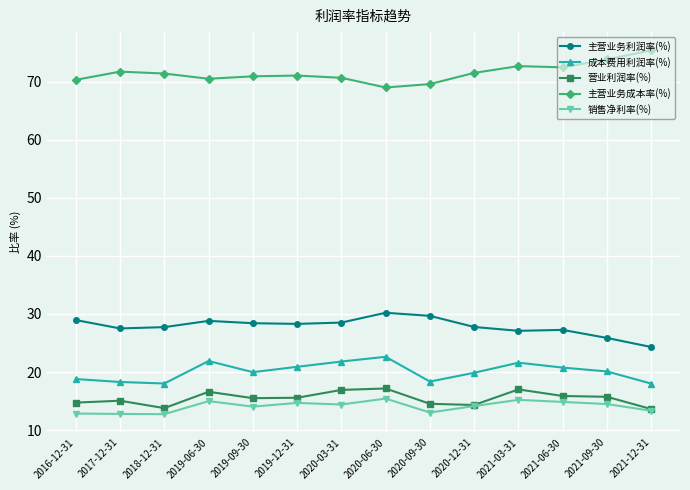

True or false: 营业利润率(%) and 主营业务成本率(%) intersect in this chart.

False